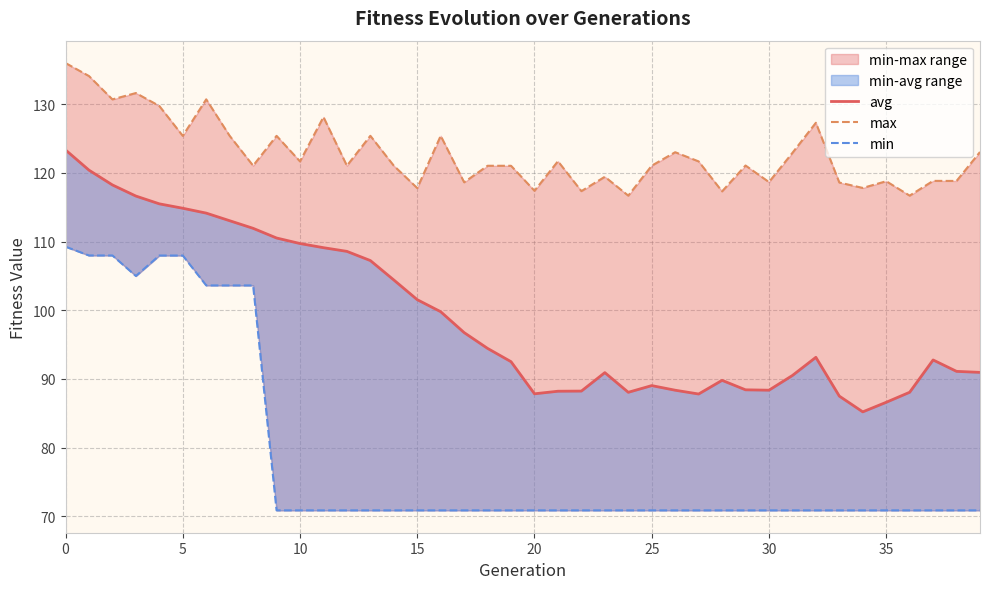

Read the min value at 29.

70.8